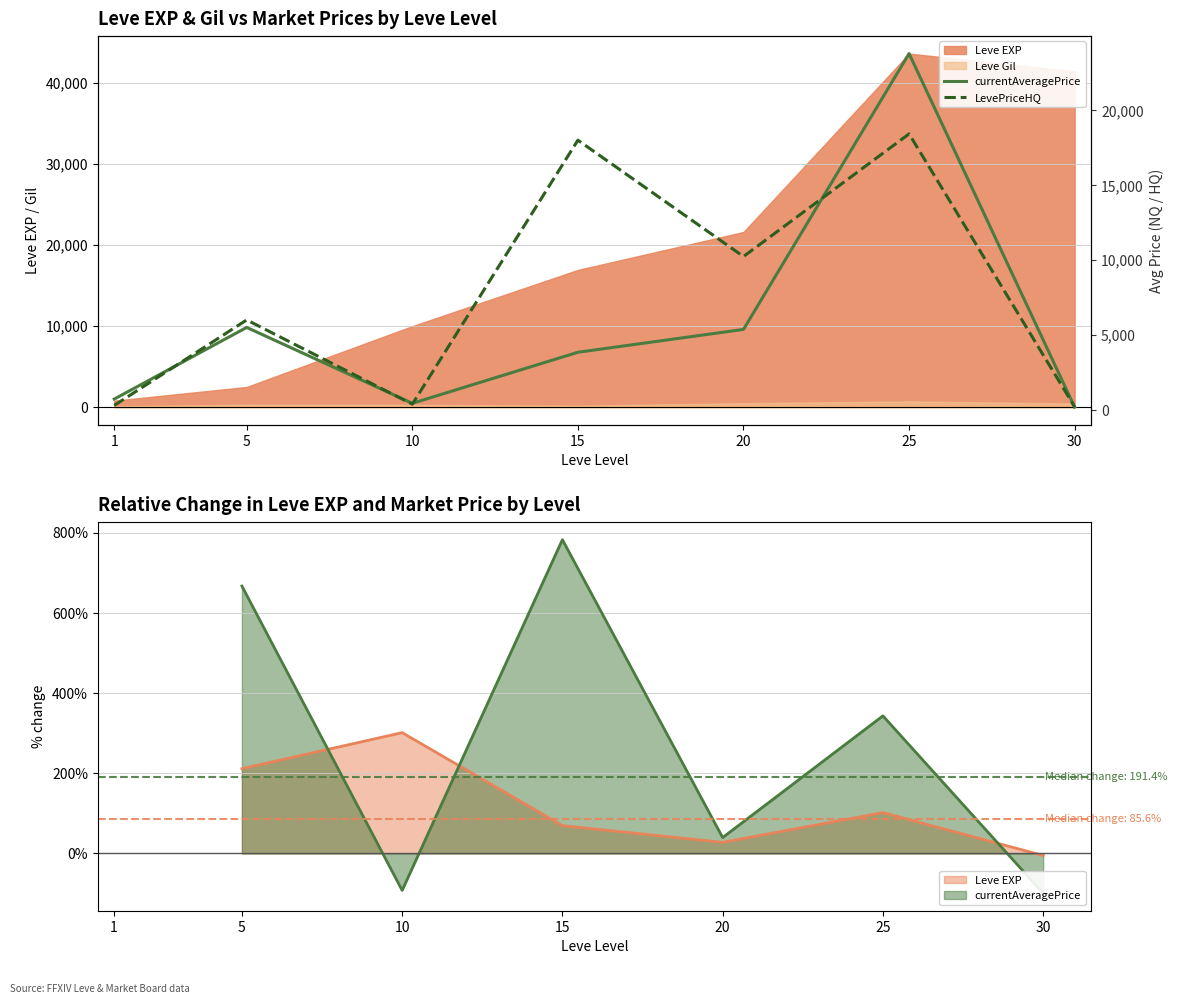

What is the maximum value shown in the chart?

23778.4